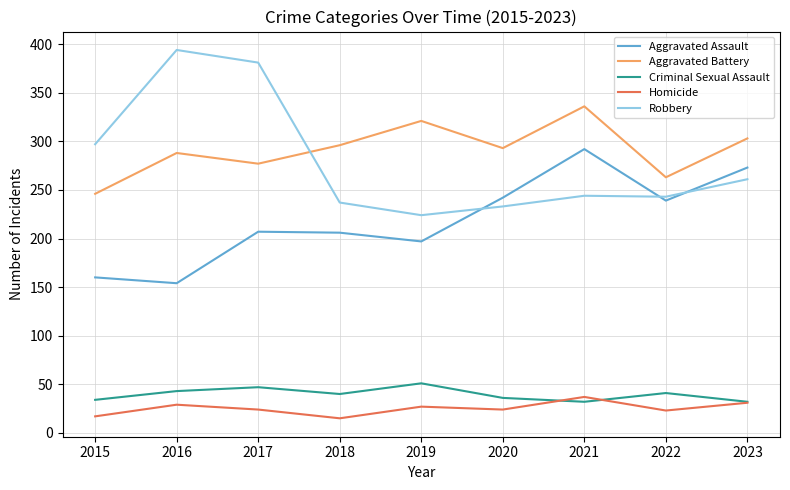

What value does the Aggravated Assault series have at 2017, to the nearest 5?

205